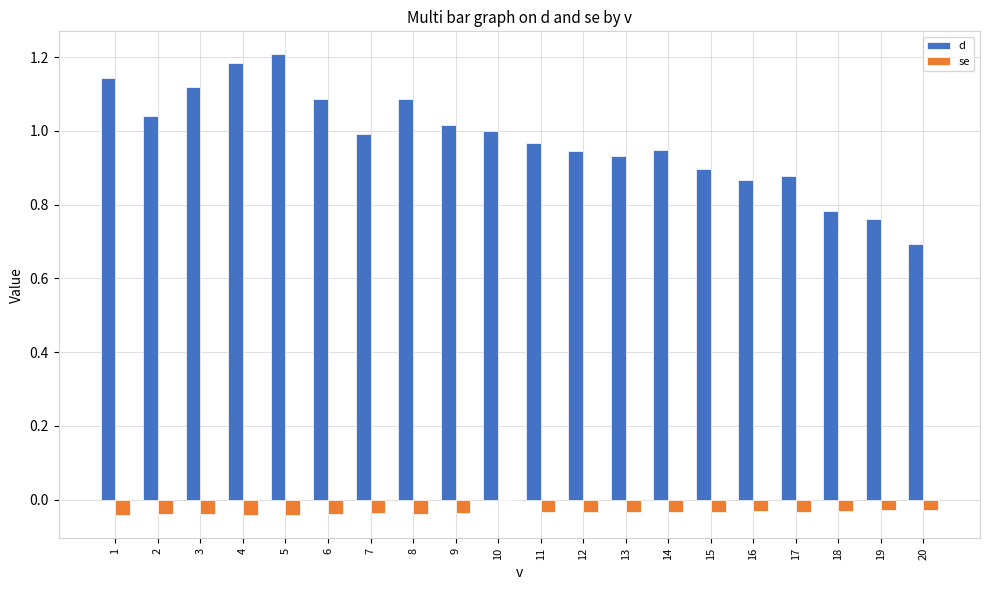

Which series has the widest spread of values?

d